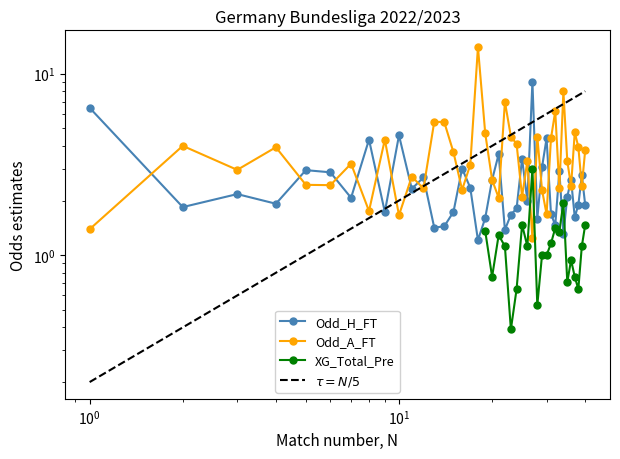

How many times do Odd_H_FT and Odd_A_FT cross each other?

24